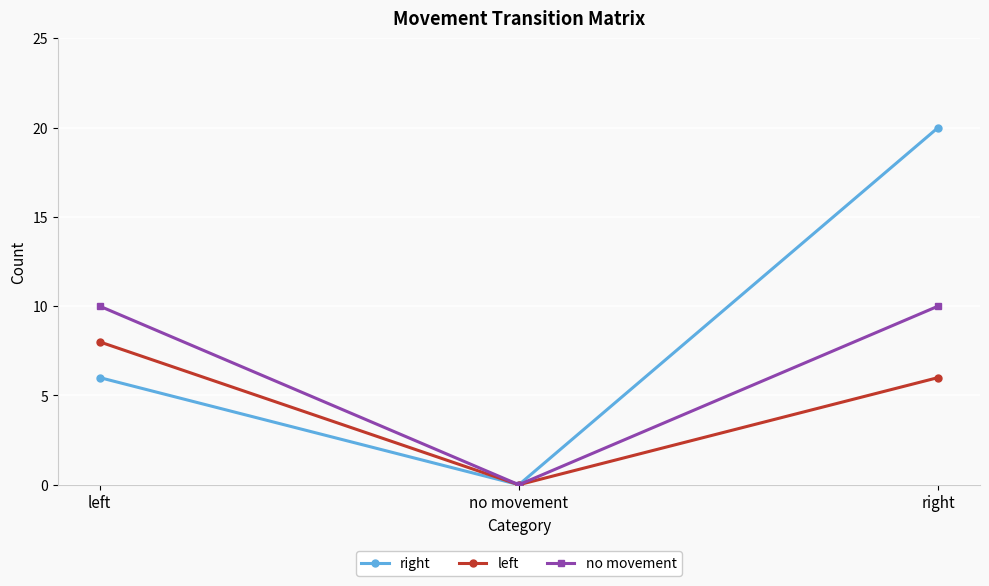

True or false: right has a value of 0 at no movement.

True